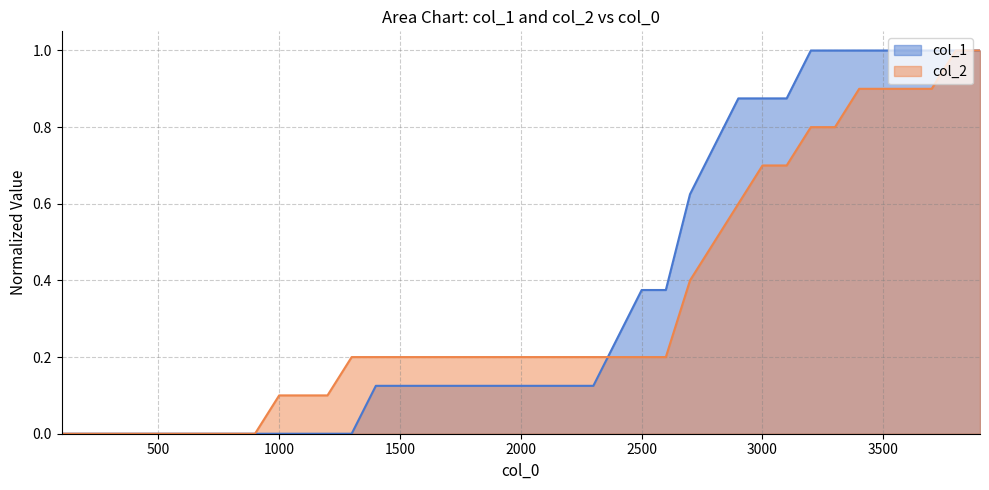

Which series has the widest spread of values?

col_1